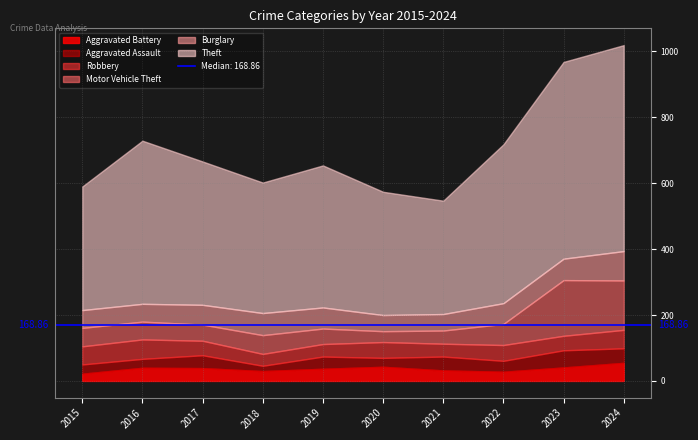

Rank the categories by Aggravated Battery value from lowest to highest.

2015, 2022, 2018, 2021, 2019, 2017, 2016, 2023, 2020, 2024